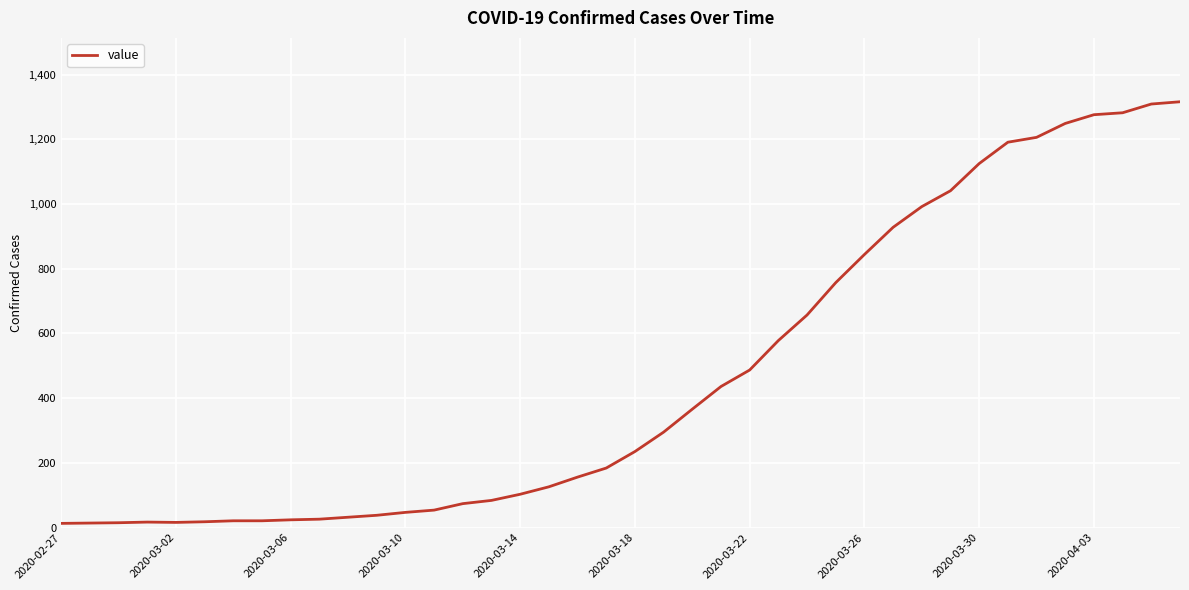

What is the greatest value displayed?

1316